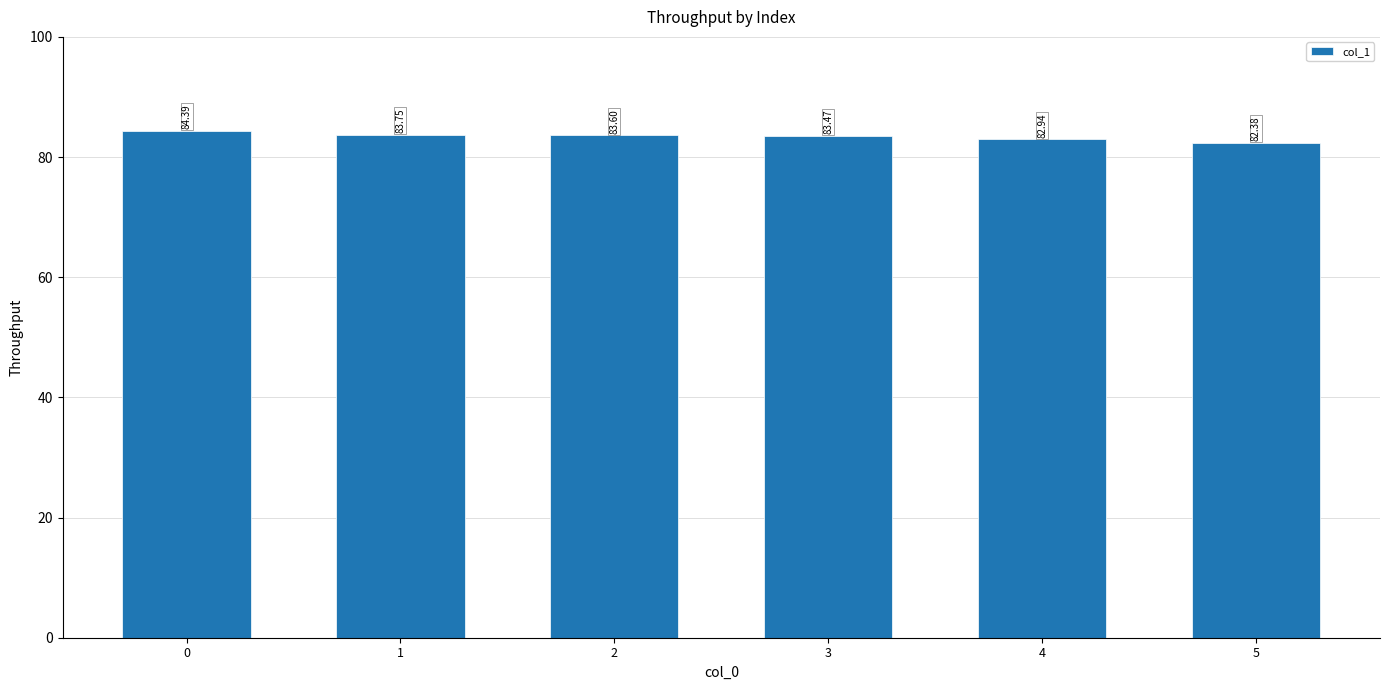

Where is the data nearest to the value 83?

4